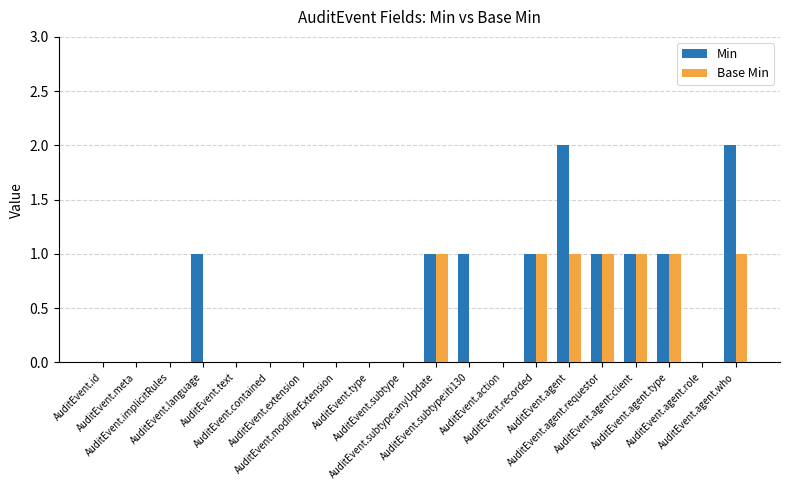

What is the sum of all Base Min values?

7